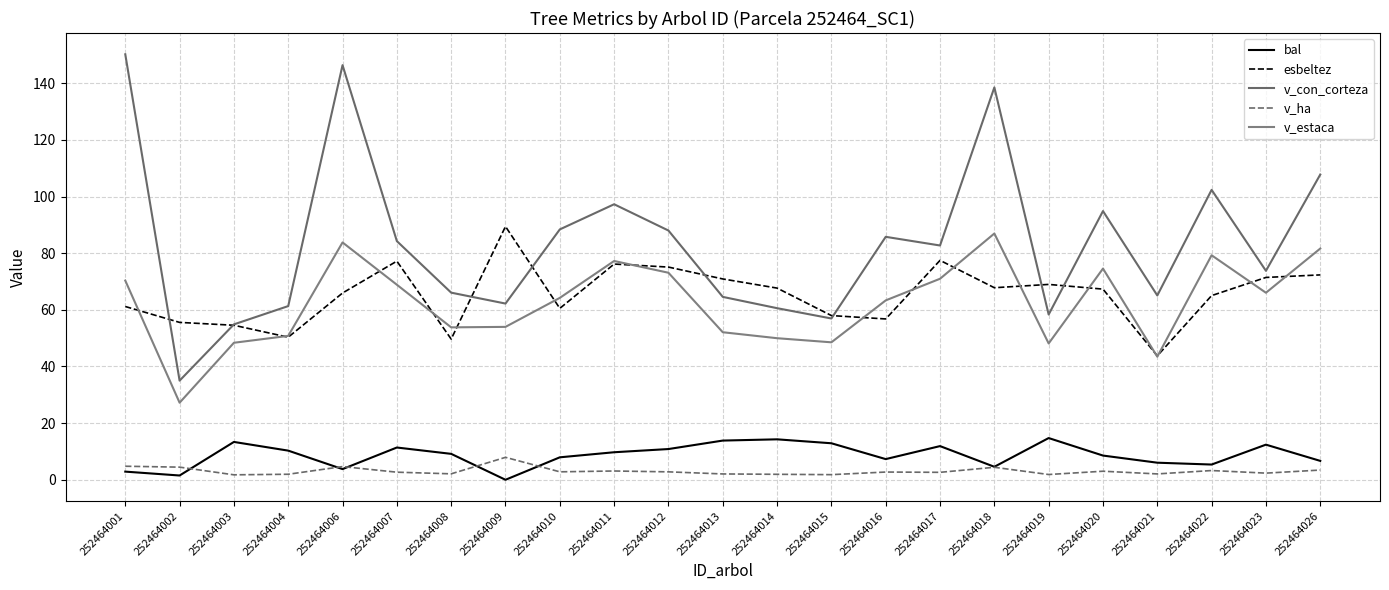

True or false: v_estaca and v_con_corteza cross at least once.

False